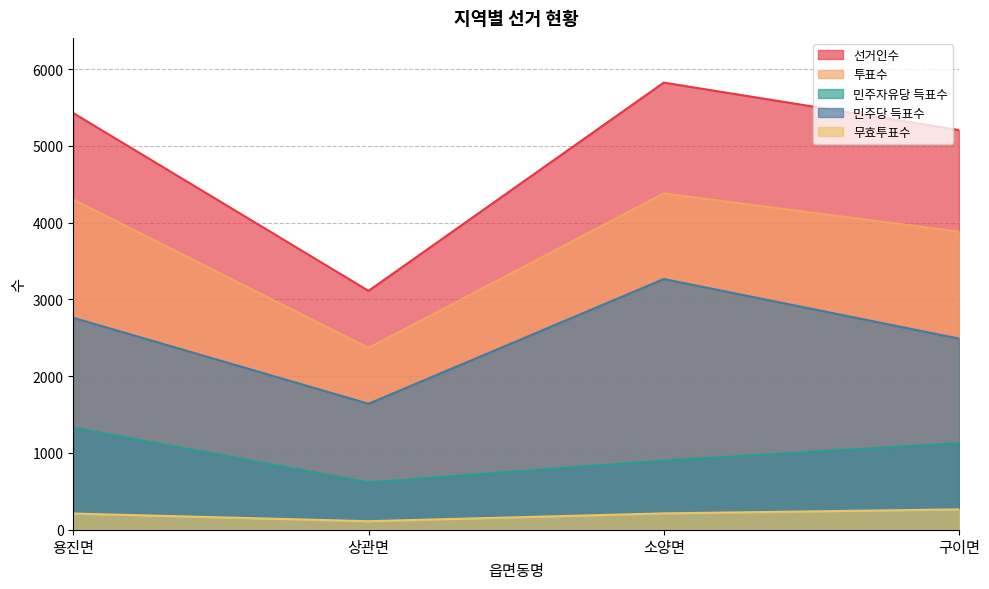

True or false: 투표수 has a value of 942 at 상관면.

False